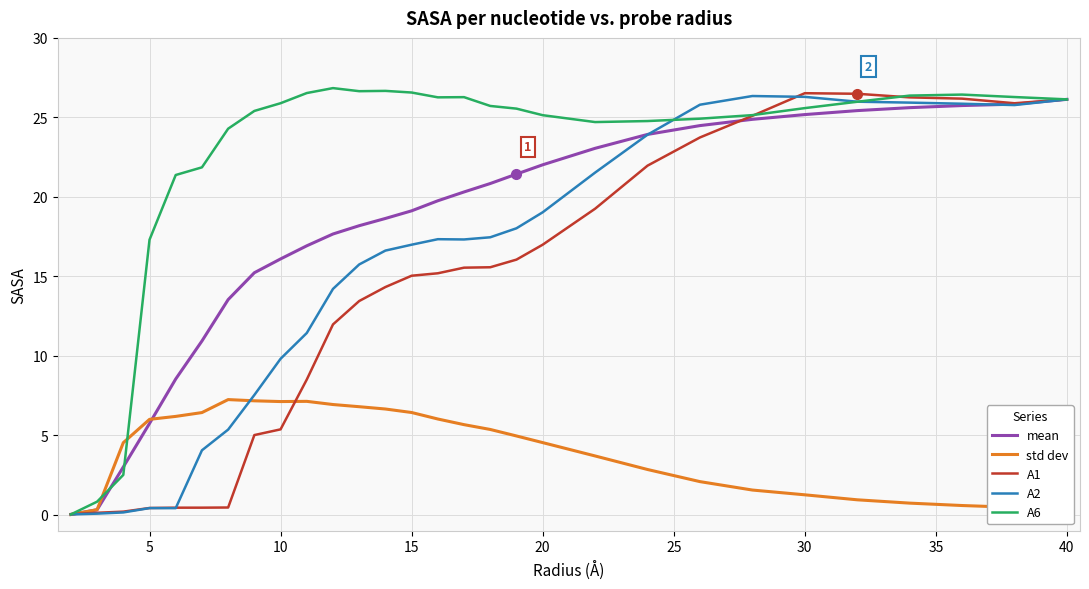

What is the value of the A2 point at the 4th from the left?

0.4